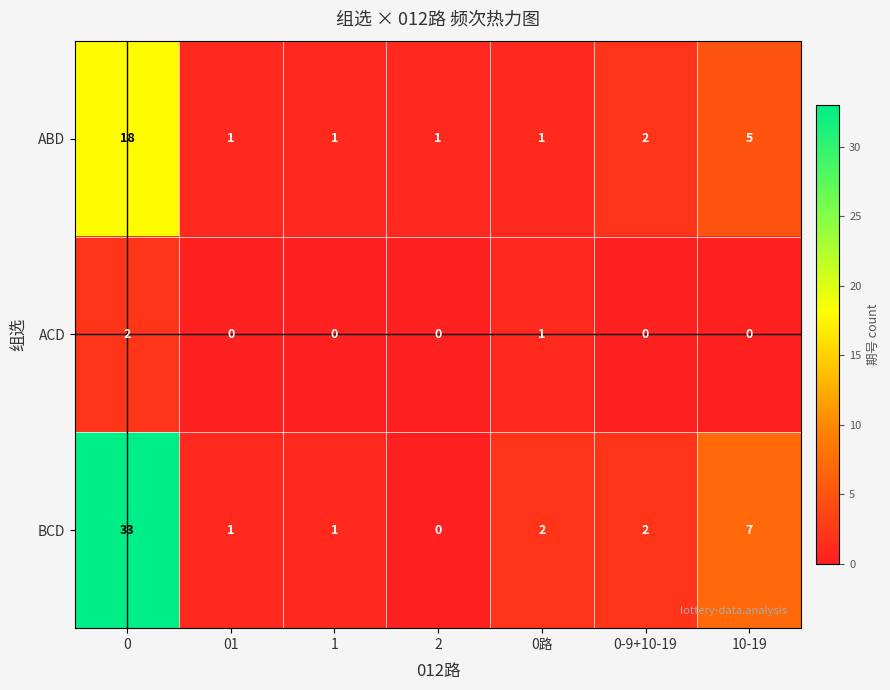

At 0, list the series in order from largest to smallest.

BCD, ABD, ACD